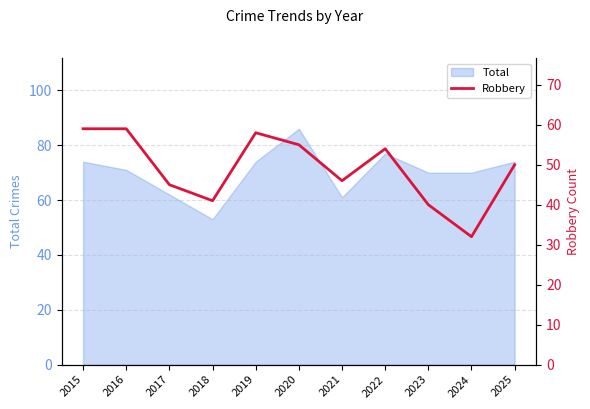

The value at 2017 is 45. True or false?

True